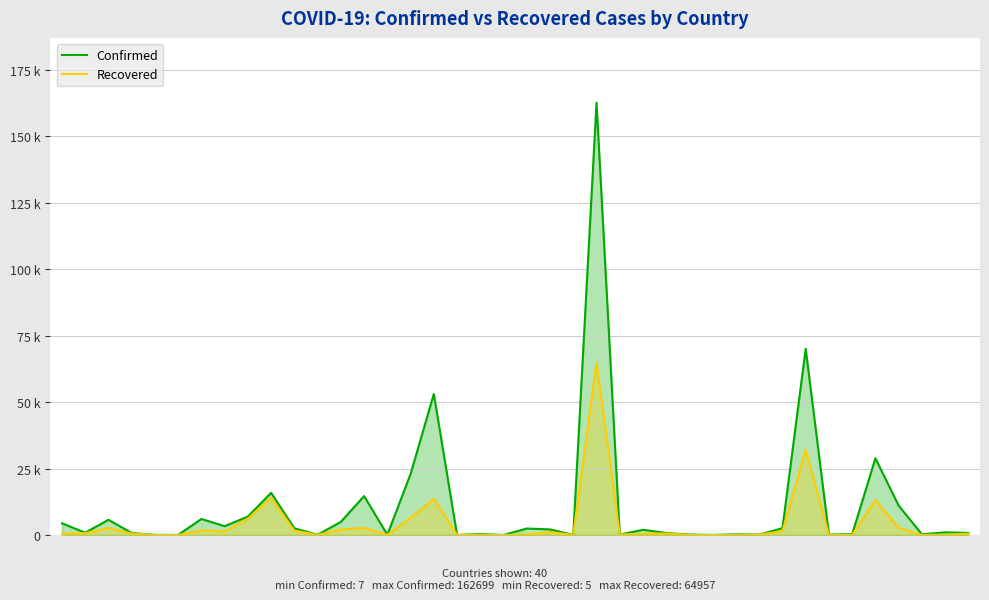

Between 2 and 26, which is larger?

2